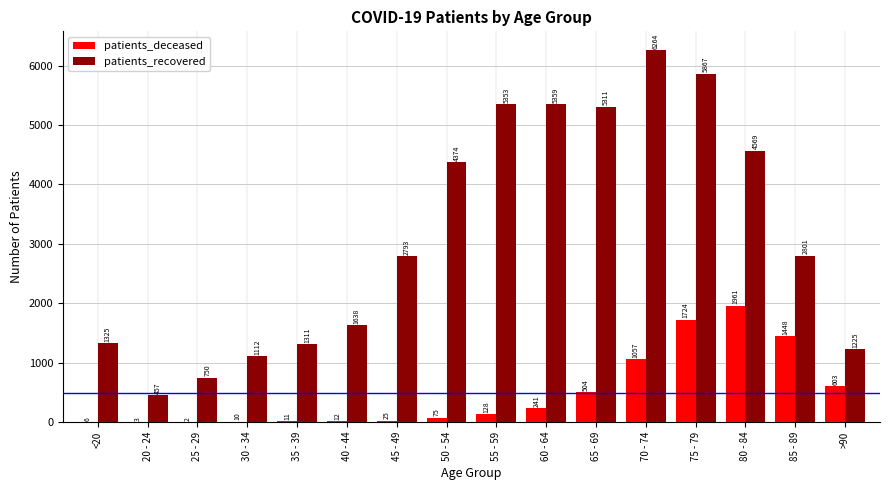

True or false: patients_recovered has a value of 2801 at 85 - 89.

True